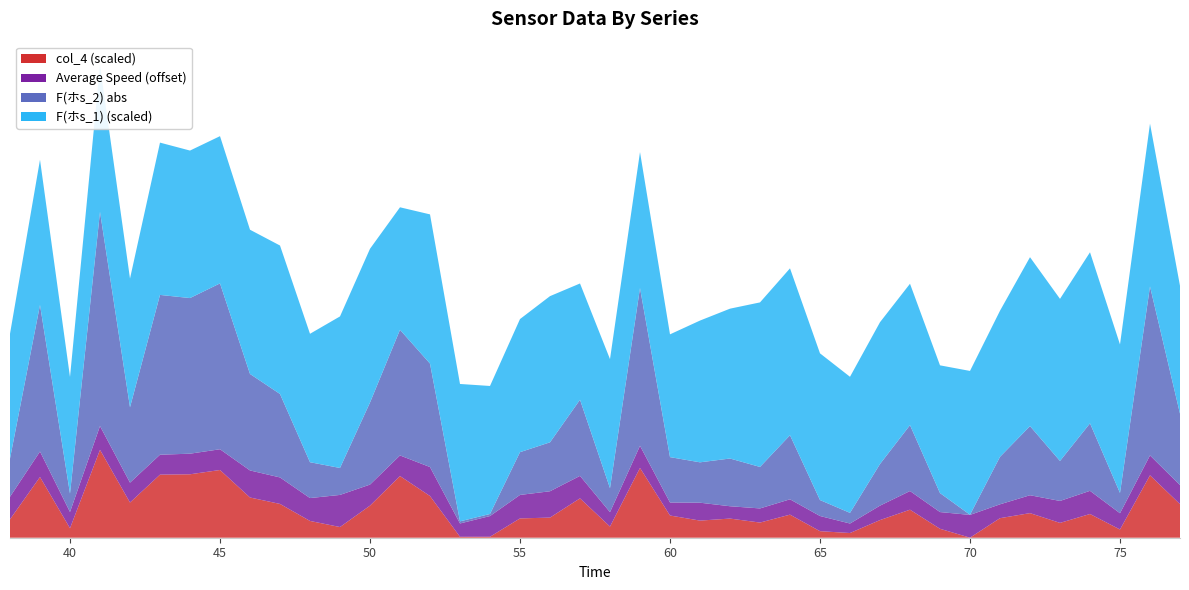

Reading right to left, list all the values displayed in this chart.

F(ホs_1): 212.6	270.7	247.0	284.5	269.6	280.9	243.0	239.2	212.4	235.2	235.8	226.3	244.0	277.6	273.7	249.2	235.8	204.2	226.0	214.6	193.4	243.1	221.4	212.9	228.5	248.1	203.7	255.7	252.1	213.6	246.9	239.9	244.9	245.3	253.3	214.1	243.7	193.9	241.5	207.5
Average Speed: 66.3	66.6	65.4	67.7	67.3	66.0	64.6	67.6	65.6	66.2	64.8	63.2	65.0	65.1	64.7	64.1	66.0	64.3	67.4	64.8	67.5	68.8	67.8	66.9	64.4	69.6	66.8	67.0	70.7	67.6	68.8	69.0	66.9	66.8	66.6	66.6	67.9	65.4	68.5	67.5
col_4: 0.1	0.2	0.0	0.1	0.0	0.1	0.1	0.0	0.0	0.1	0.1	0.0	0.0	0.1	0.1	0.1	0.1	0.1	0.2	0.0	0.1	0.1	0.1	0.0	0.0	0.1	0.2	0.1	0.0	0.1	0.1	0.1	0.2	0.2	0.2	0.1	0.3	0.0	0.2	0.1
F(ホs_2)_abs: 23.8	56.2	6.8	22.4	13.3	23.0	15.8	0.0	6.3	21.9	13.8	3.5	5.3	21.3	13.8	15.9	13.4	15.1	52.5	8.0	25.3	16.3	14.2	0.7	0.7	34.4	41.8	27.3	9.0	11.9	27.8	32.1	55.2	51.8	53.2	25.1	71.3	6.1	48.8	12.7